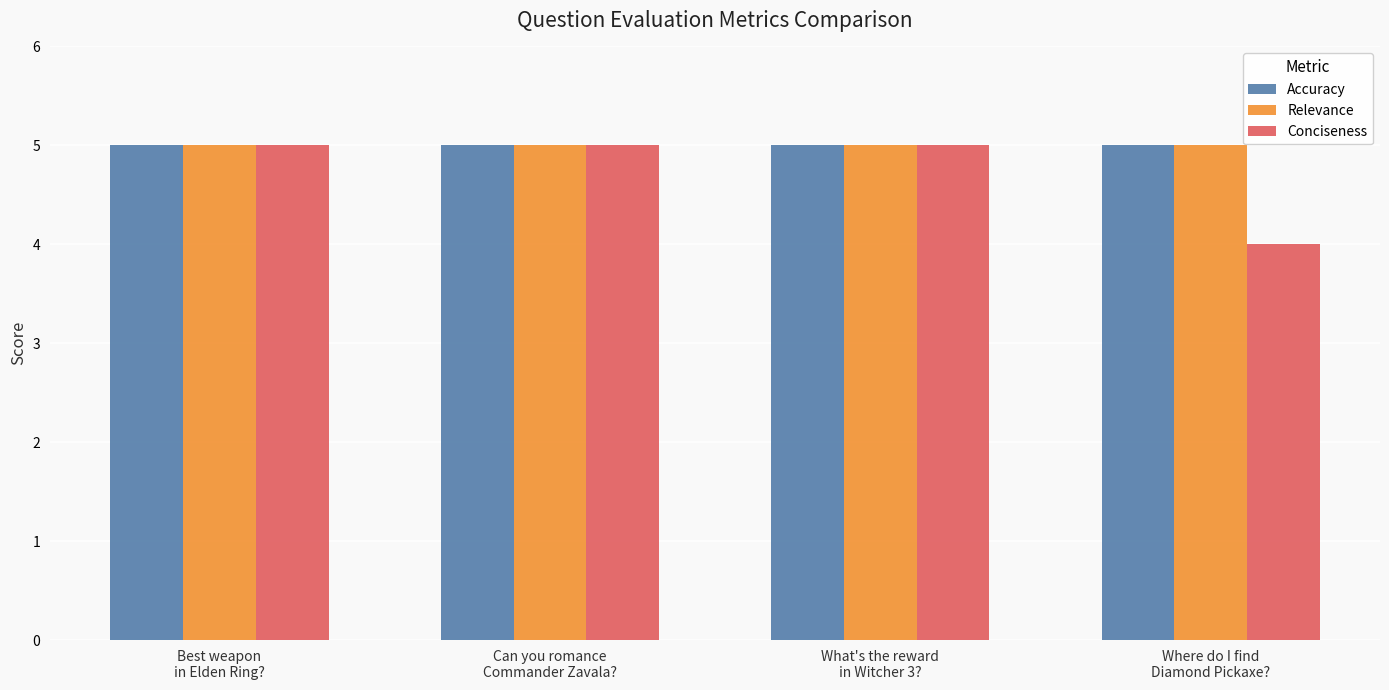

True or false: Conciseness has a value of 5 at What's the reward
in Witcher 3?.

True